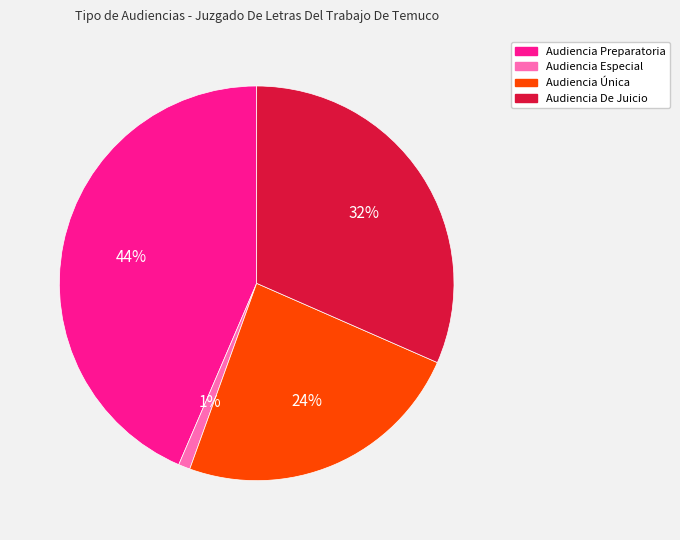

How many slices are in this pie chart?

4